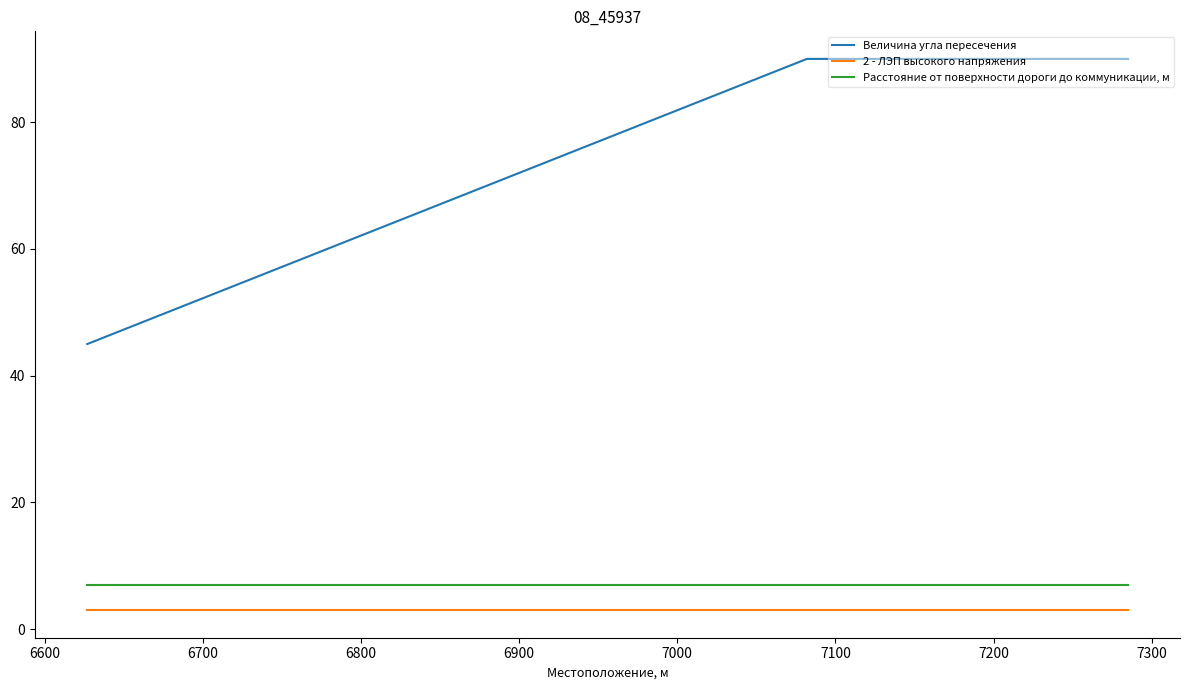

What is the maximum value shown in the chart?

90